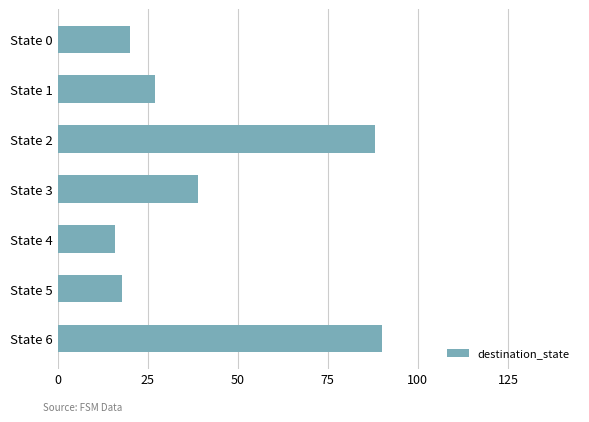

What is the average value?

43